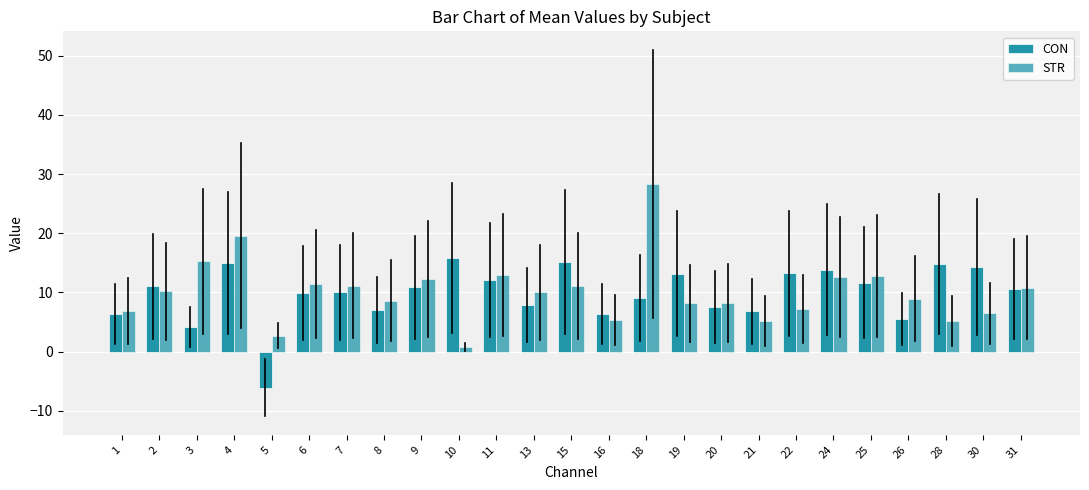

How many negative values does the CON series have?

1